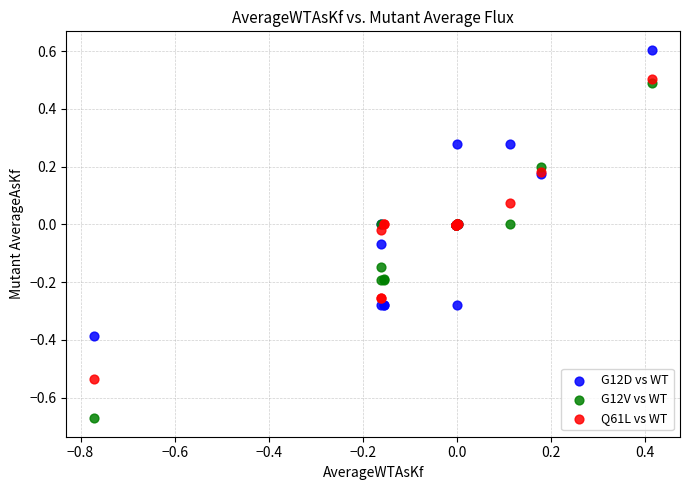

What is the X range (max minus min) for the scatter plot?

1.2